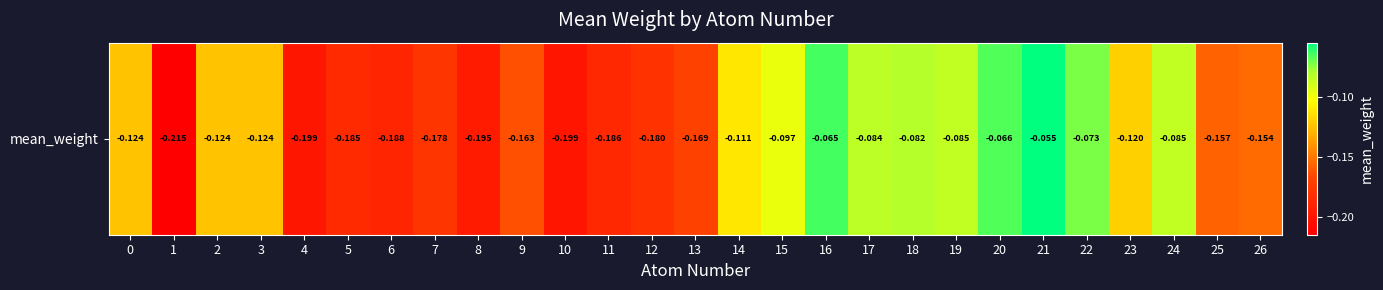

What is the greatest value displayed?

-0.1